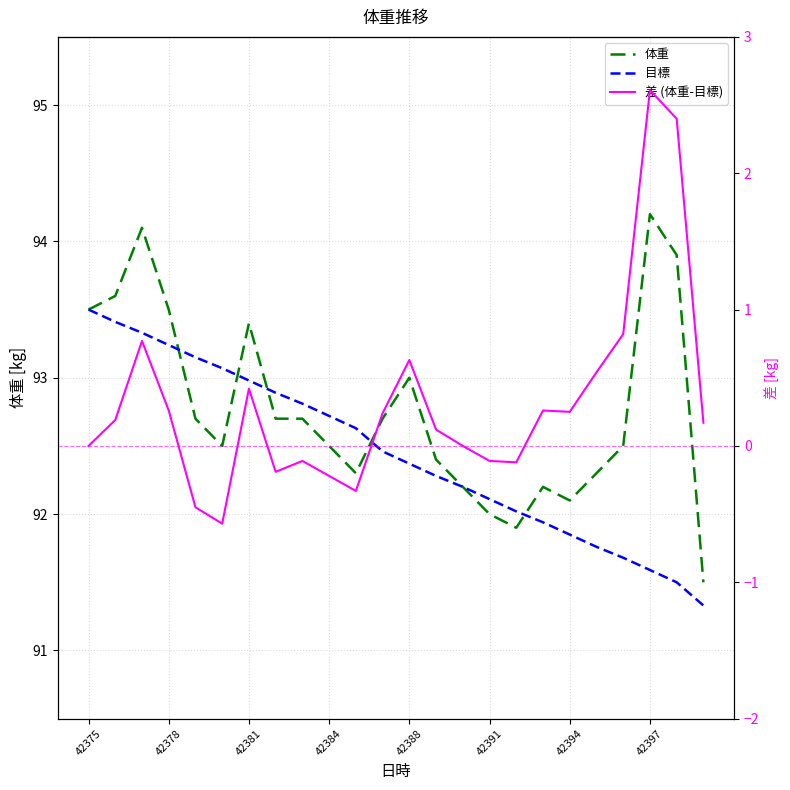

Is this an area chart (filled region under the line)?

No